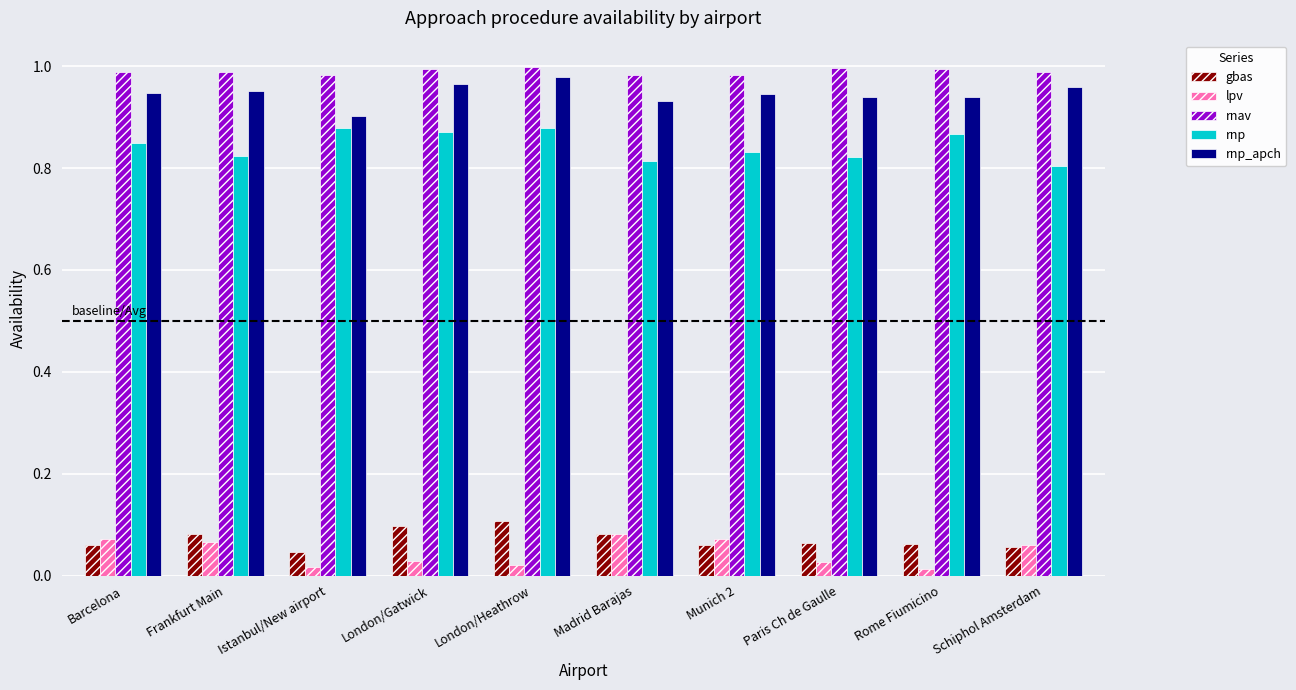

Which series has the largest total across all categories?

rnav